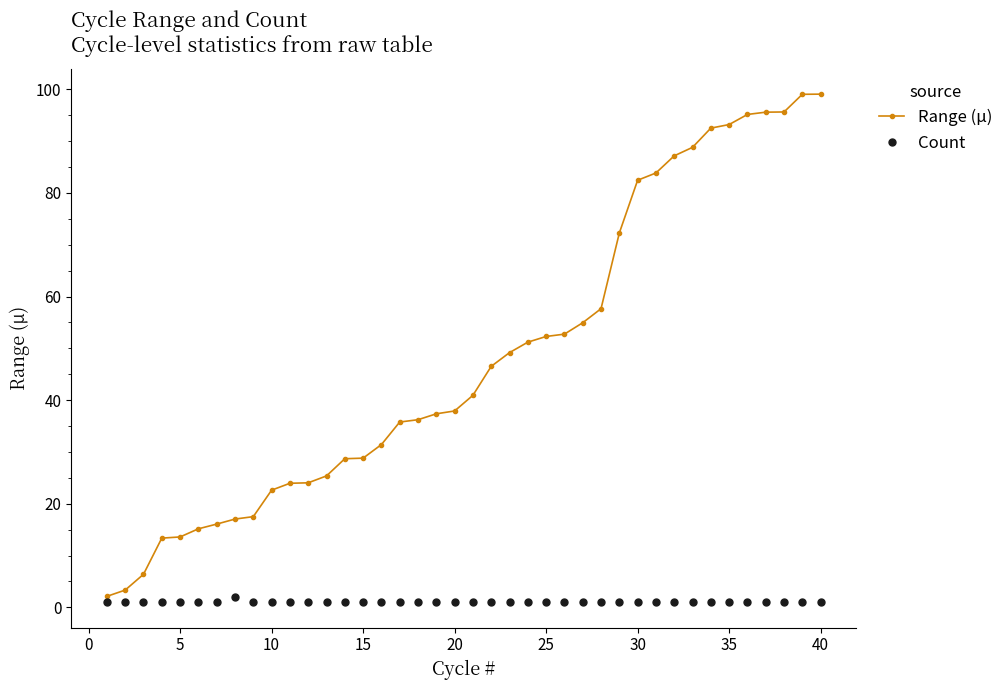

What is the difference between the maximum and second lowest values in the Range (µ) series?

95.7